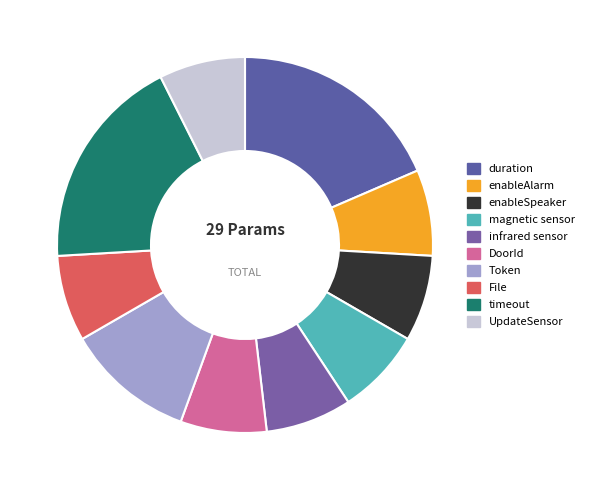

Between DoorId and UpdateSensor, which is larger?

DoorId